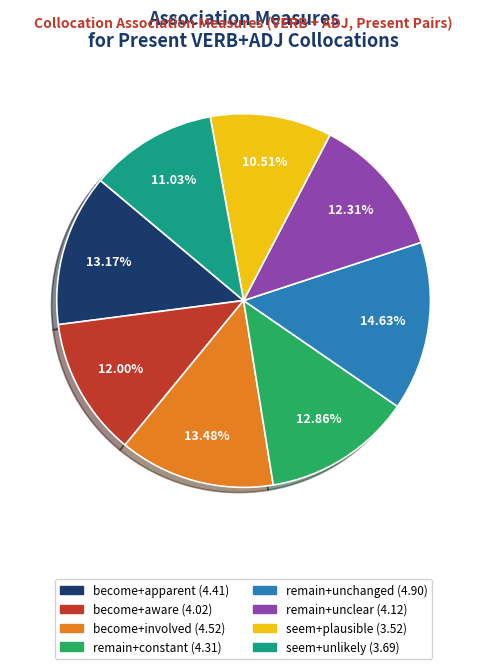

What is the smallest slice in the pie chart?

seem+plausible